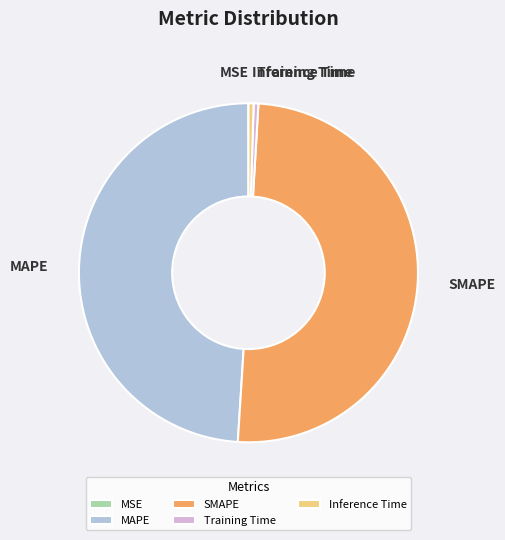

Is the sum of Training Time and Inference Time greater than half?

No